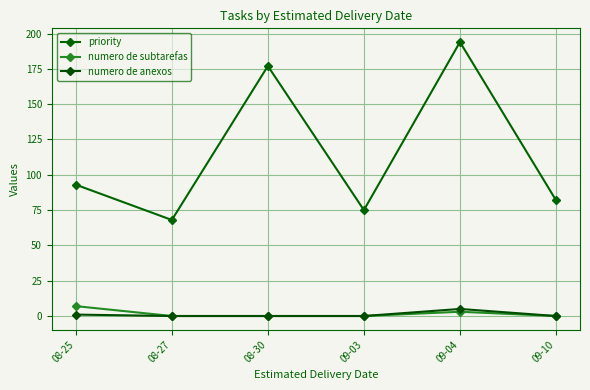

How many interior local peaks does the numero de subtarefas series have?

1